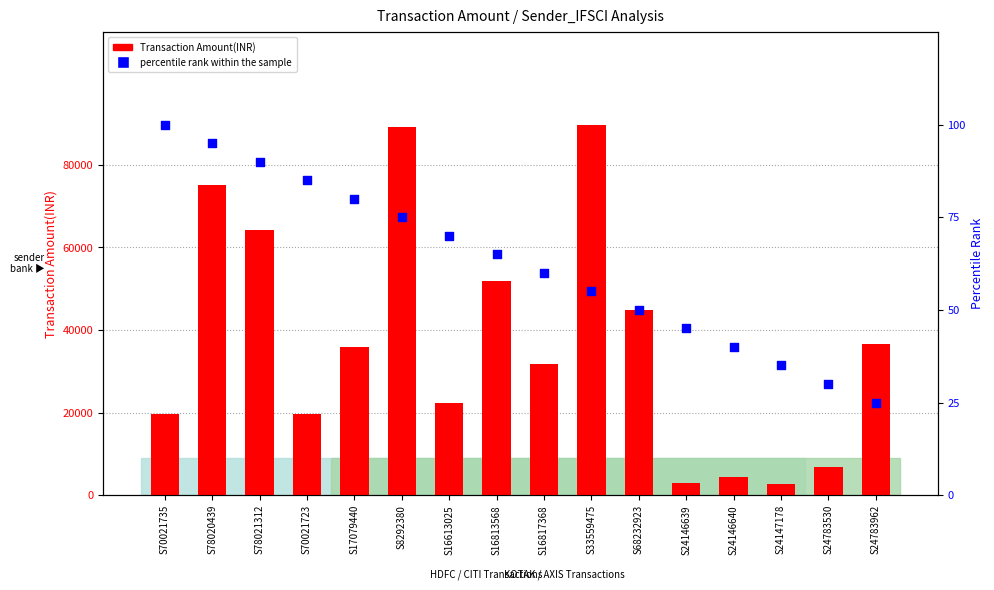

Which series has the widest spread of Y values?

Transaction Amount(INR)